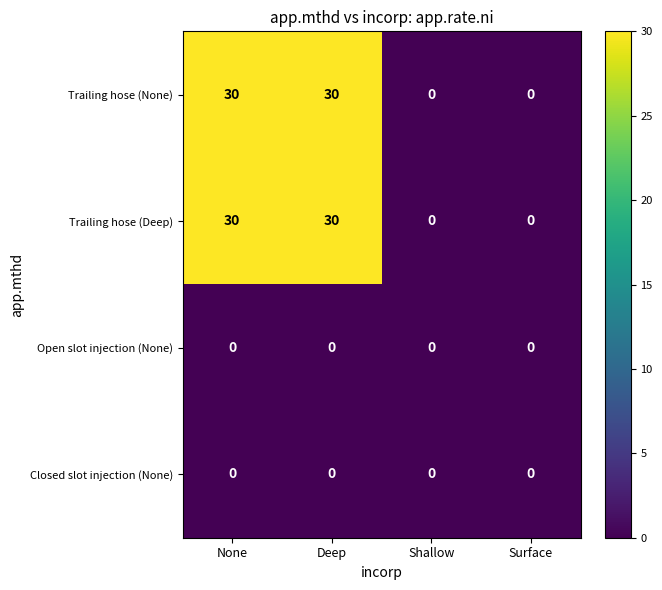

How many positive values does the Trailing hose (Deep) series have?

2